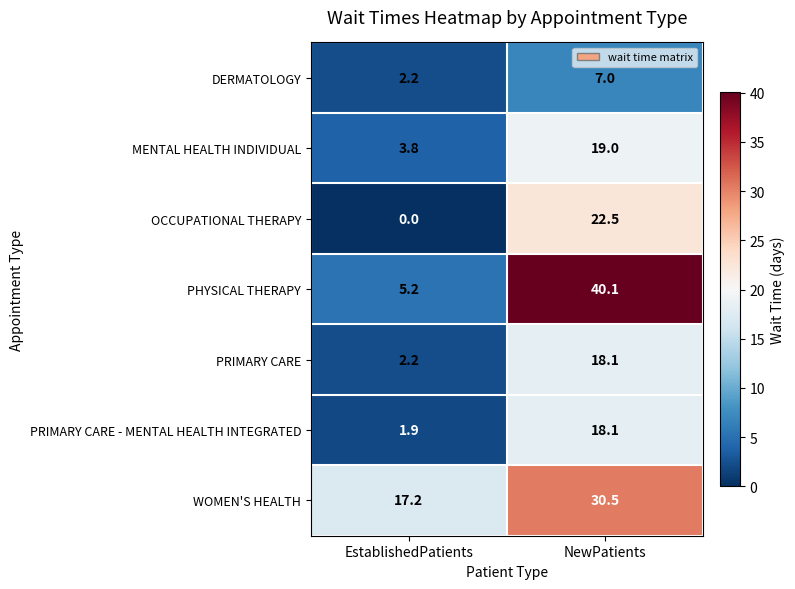

Count the number of categories in the chart.

2